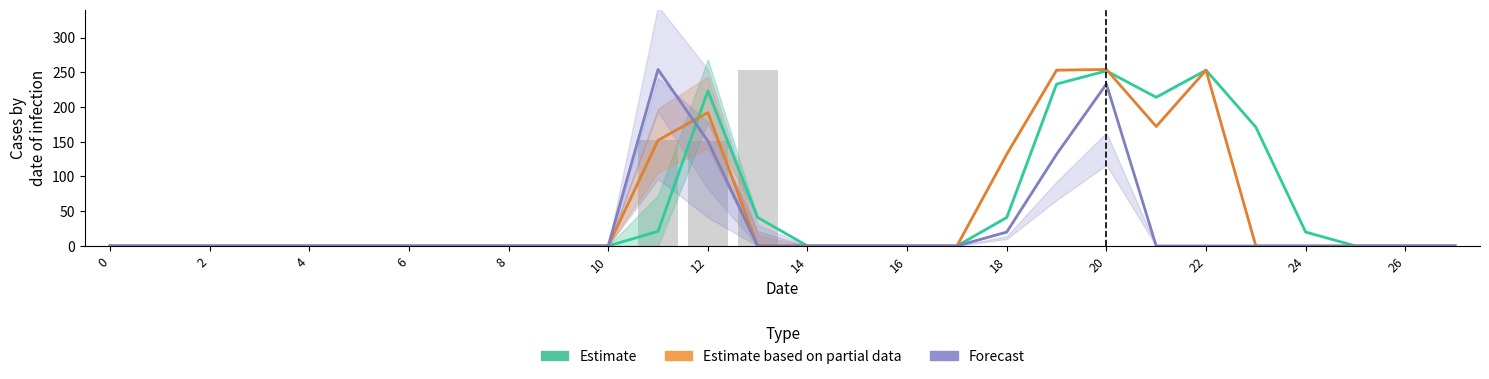

Which series has the largest range (max minus min)?

Estimate based on partial data